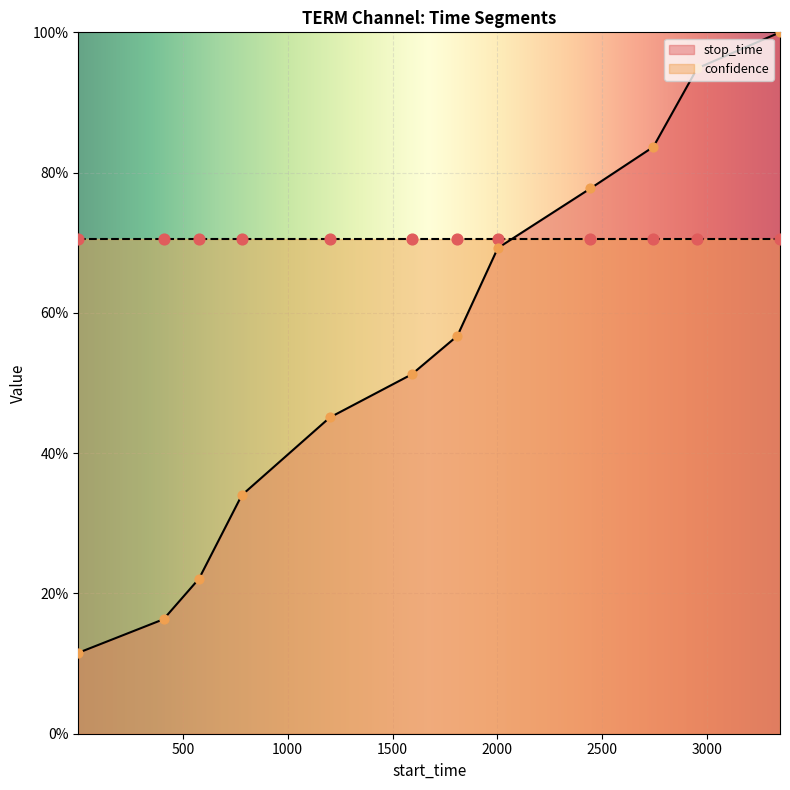

Between 2744 and 781, which is larger?

2744